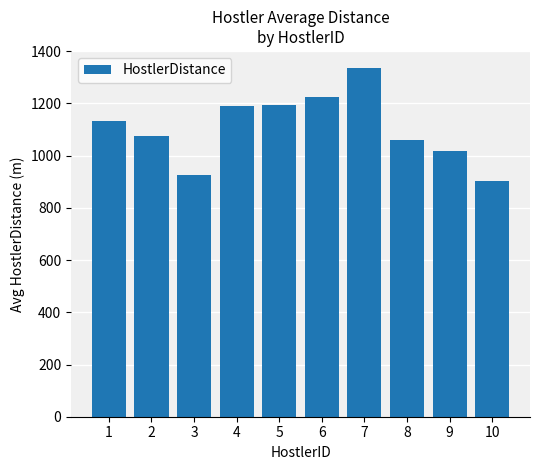

How many bars are there in total?

10